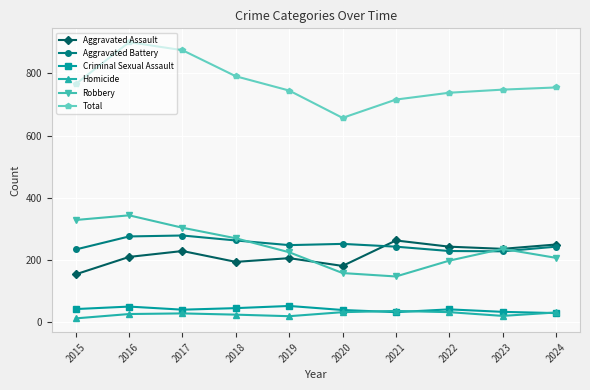

True or false: Aggravated Assault and Criminal Sexual Assault cross at least once.

False